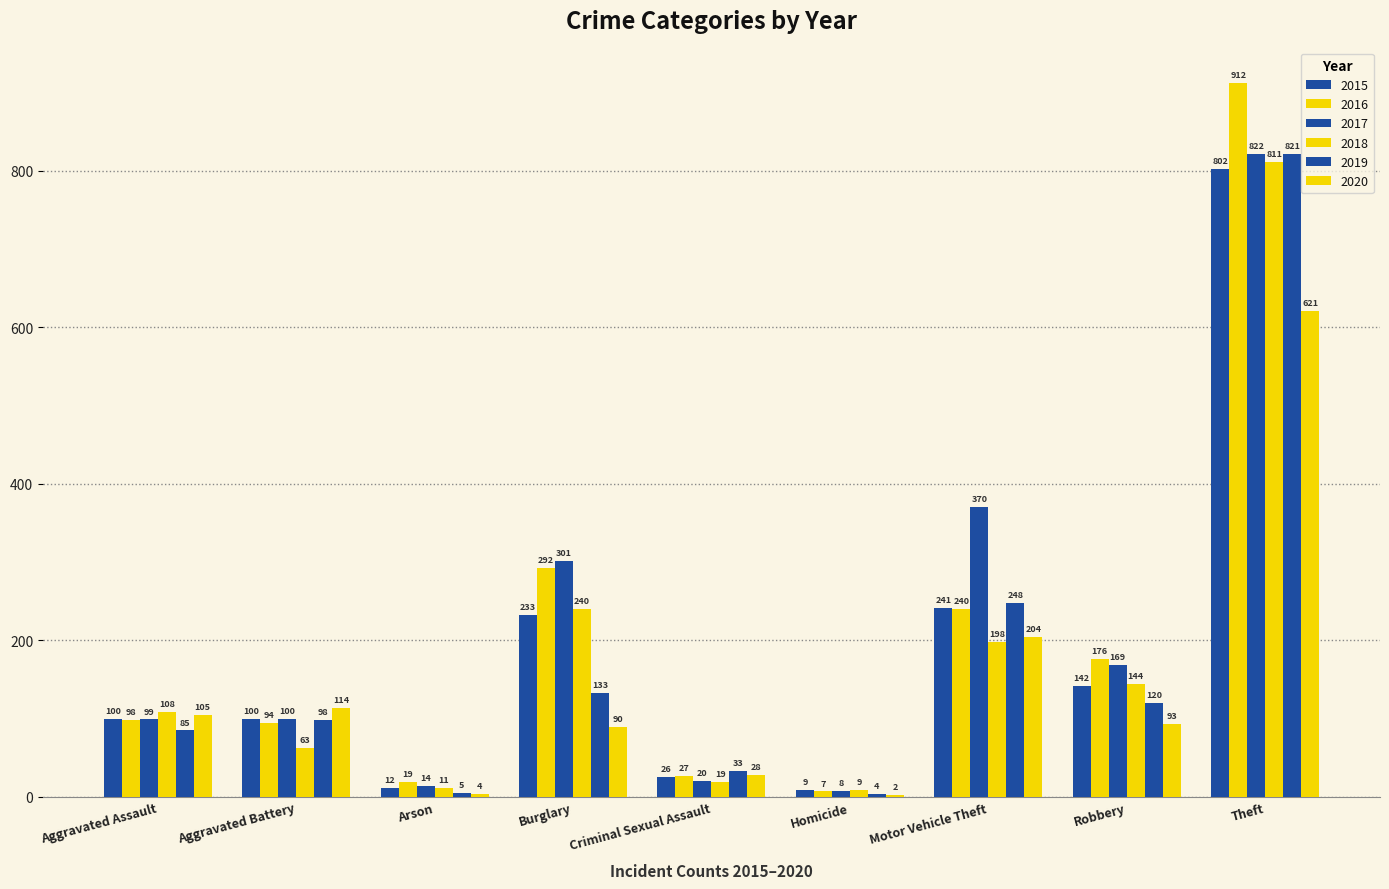

Does the chart contain stacked bars?

No